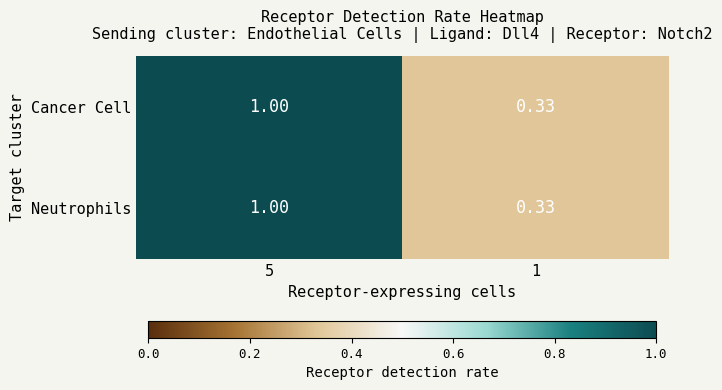

Which label corresponds to the smallest value in the chart?

1